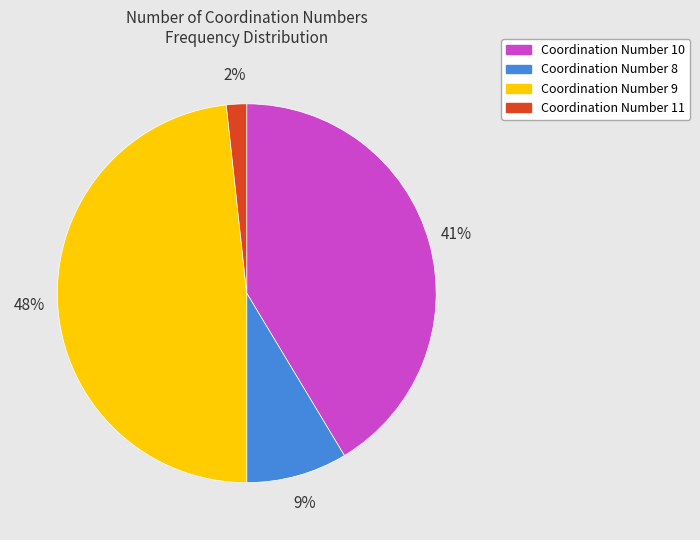

Does any single category account for the majority?

No